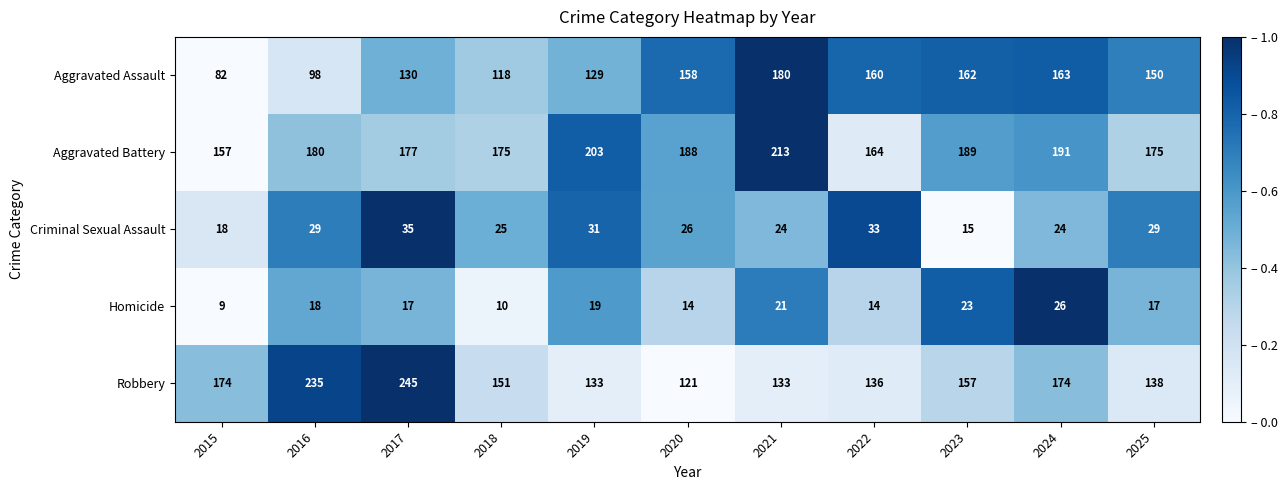

Rank the series by their maximum value, from highest to lowest.

Robbery, Aggravated Battery, Aggravated Assault, Criminal Sexual Assault, Homicide